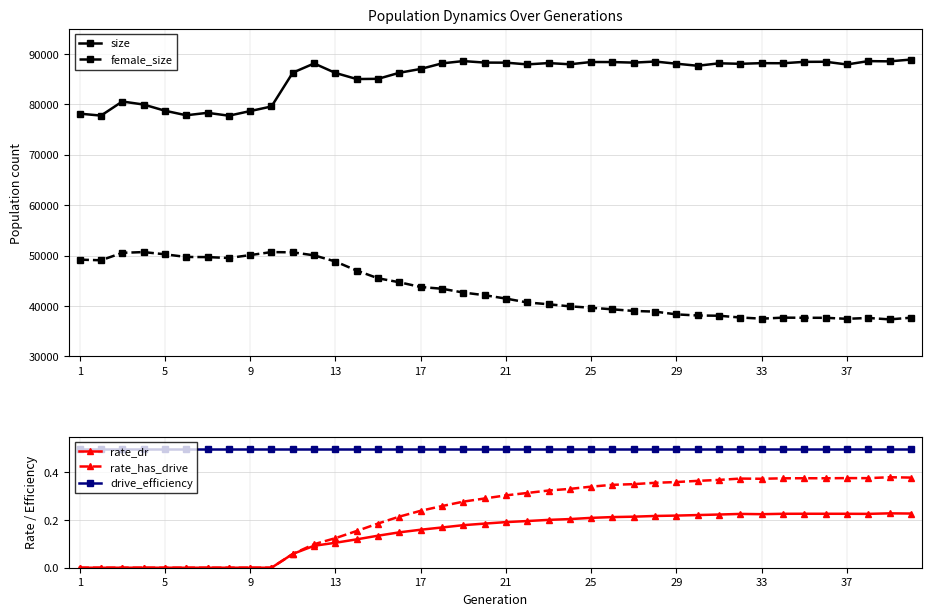

True or false: drive_efficiency and rate_has_drive intersect in this chart.

False